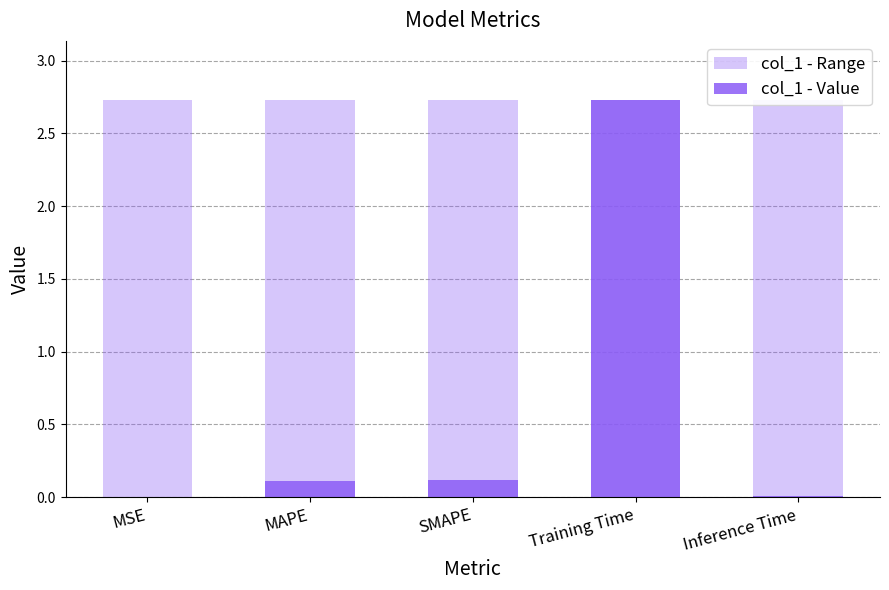

What is the difference between the second highest and minimum values in the col_1 - Value series?

0.1